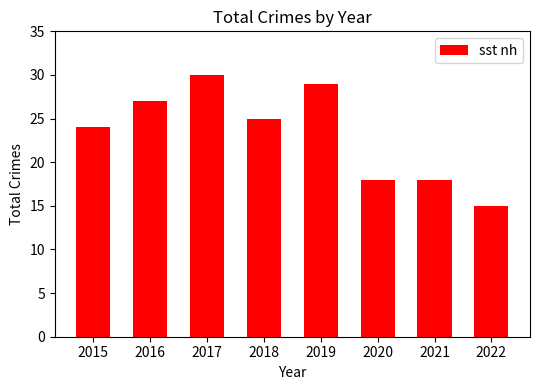

What is the minimum value shown in the chart?

15